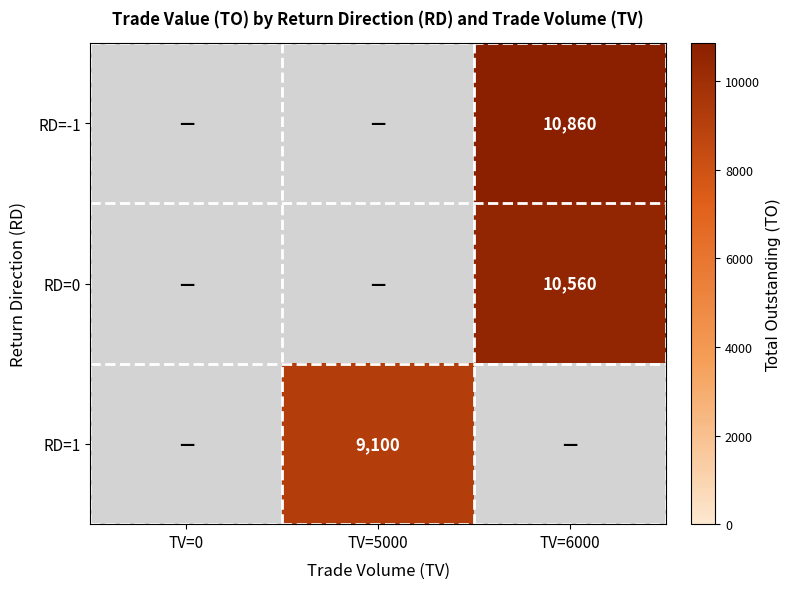

Is it true that RD=1 equals 9100 at TV=5000?

True